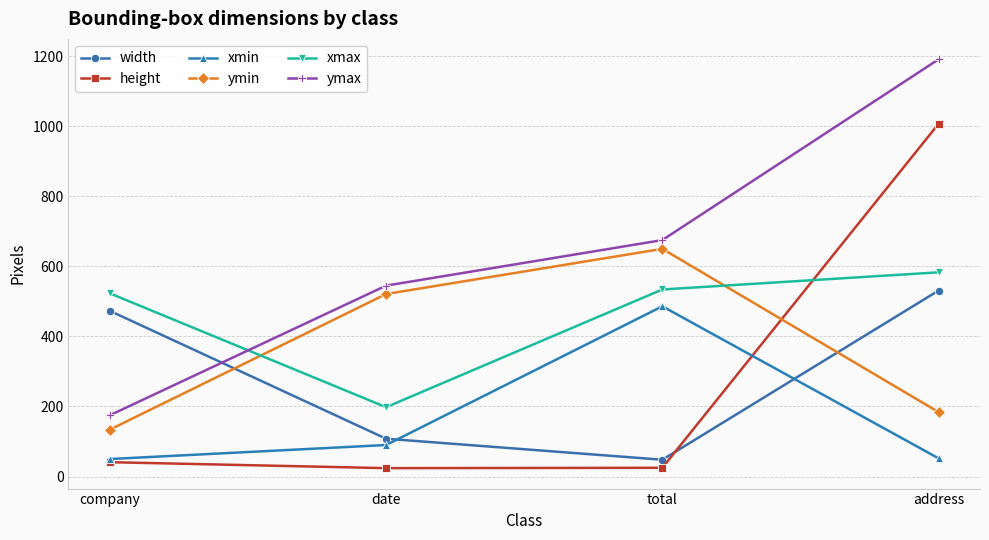

At address, list the series in order from smallest to largest.

xmin, ymin, width, xmax, height, ymax